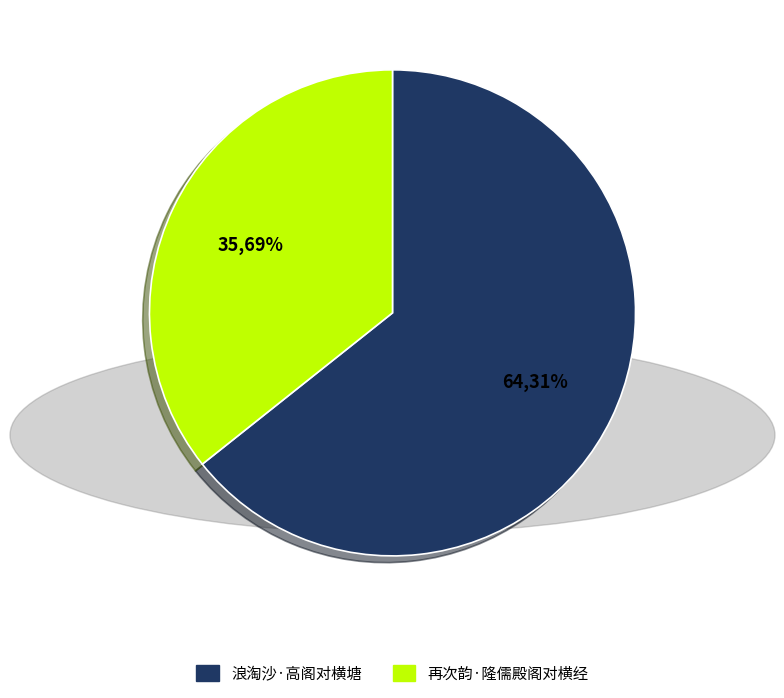

To the nearest percent, what is the average slice percentage?

50%